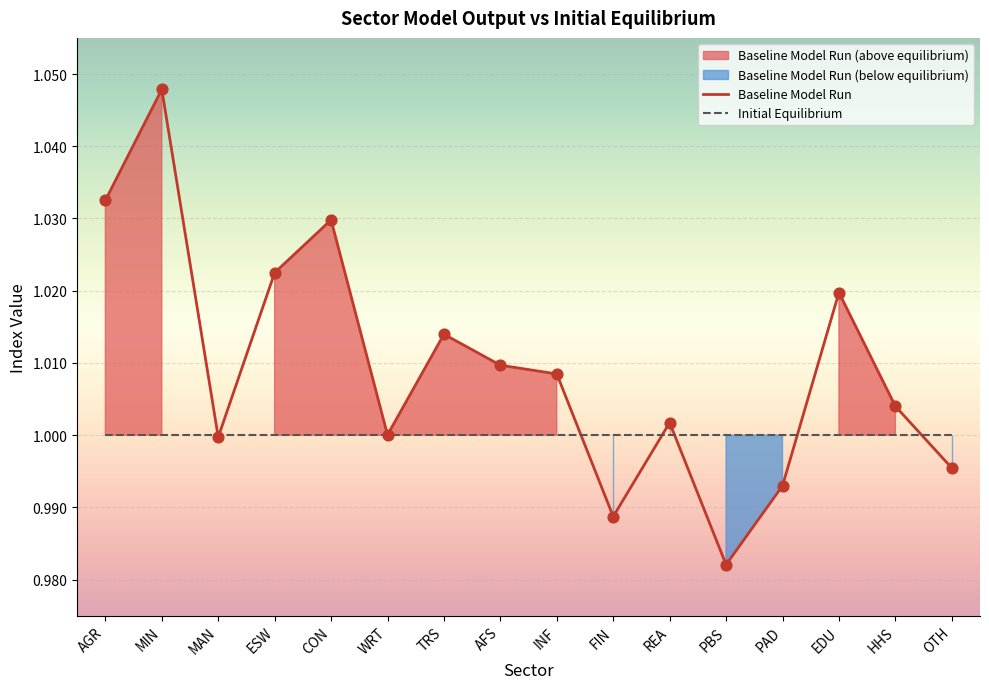

What are all the series names shown in the legend?

Baseline Model Run, Initial Equilibrium